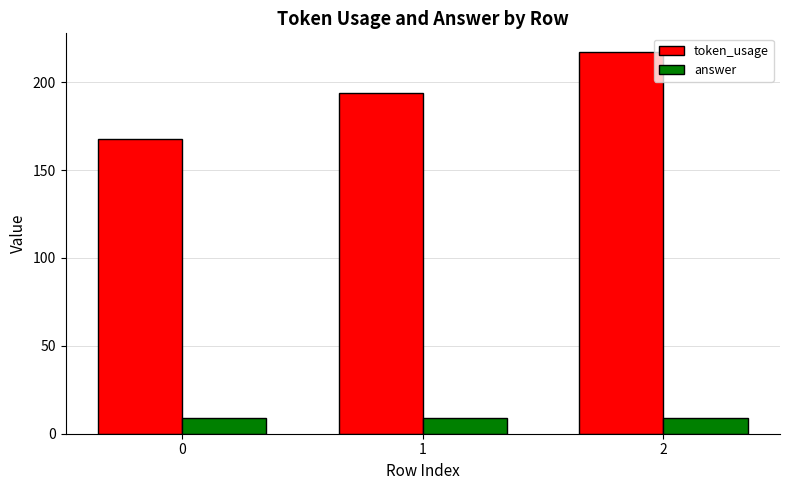

Is the value of answer at 2 greater than the value of token_usage at 1?

No